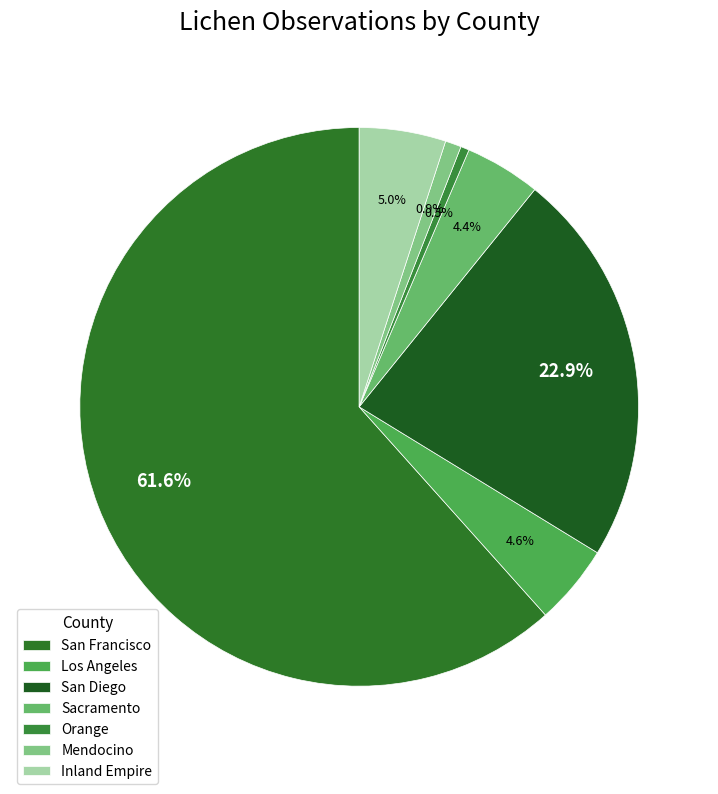

Which slice is the largest?

San Francisco